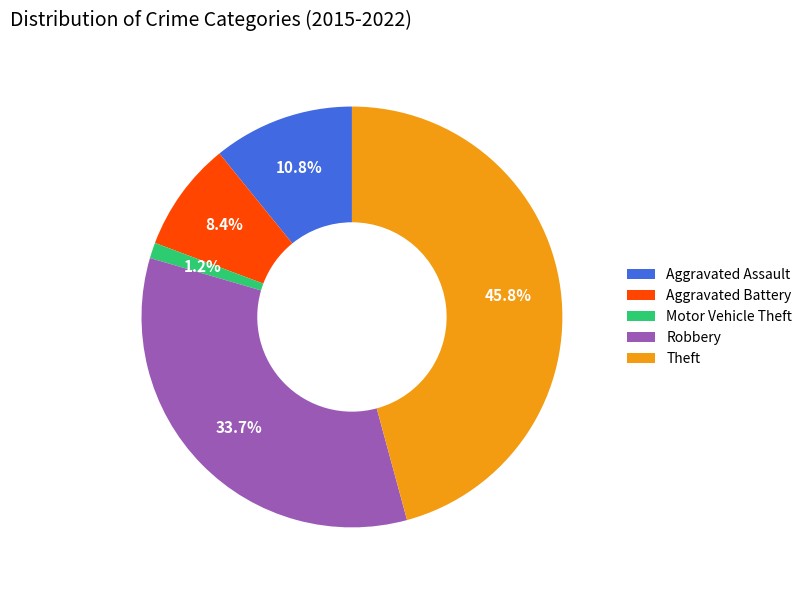

Which category has the smallest portion of the pie?

Motor Vehicle Theft